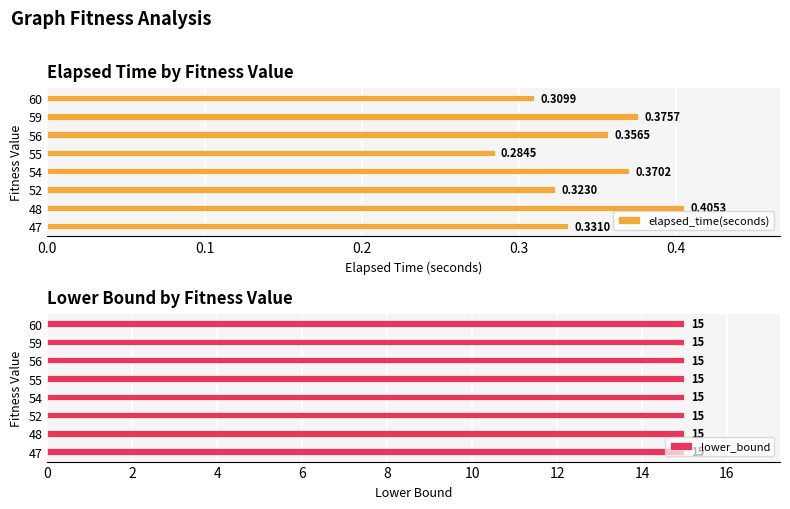

How many categories are shown in the chart?

8